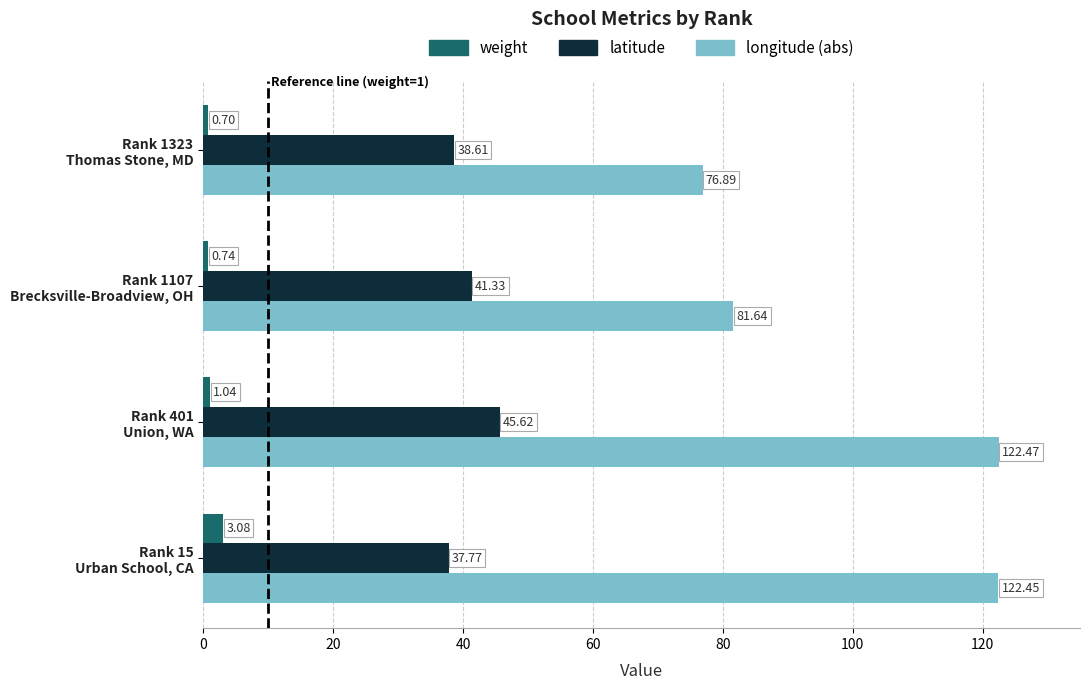

Which series has the largest range (max minus min)?

longitude (abs)